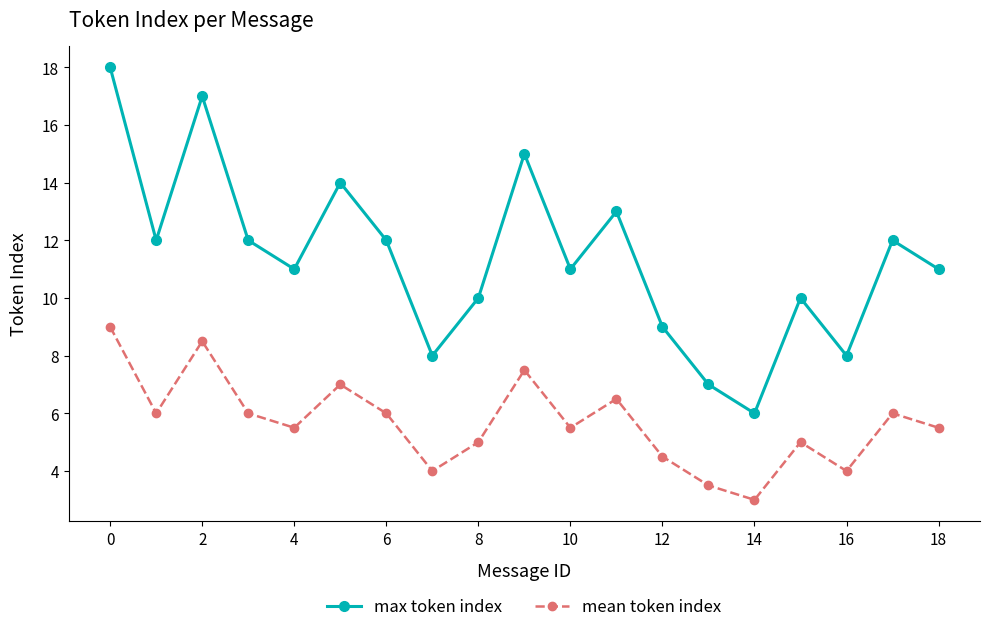

True or false: mean token index and max token index cross at least once.

False